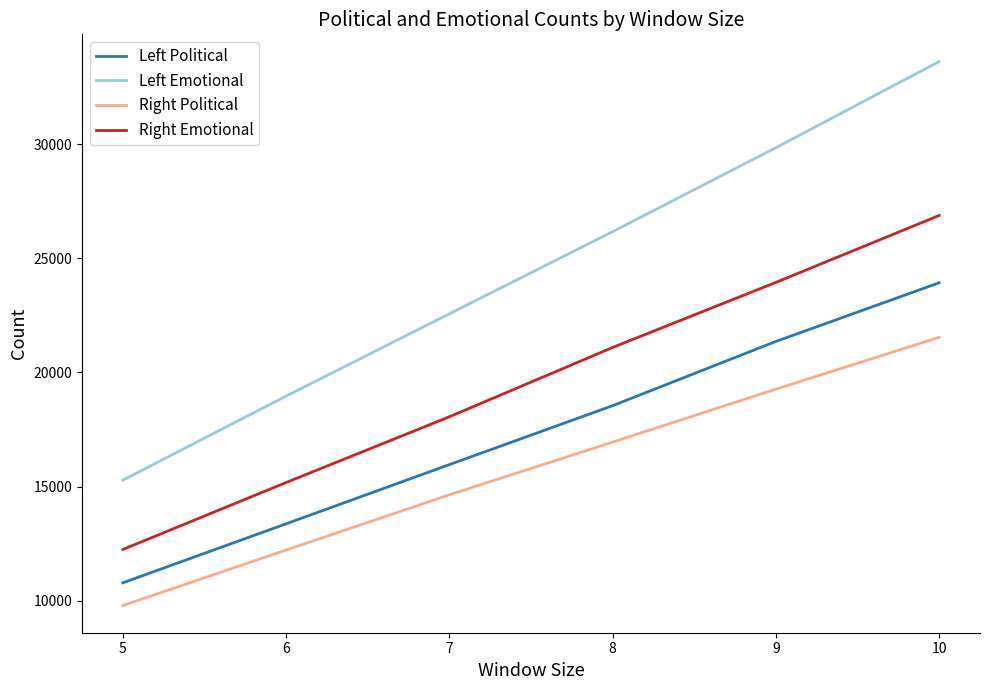

What is the average value of the Right Emotional series?

19565